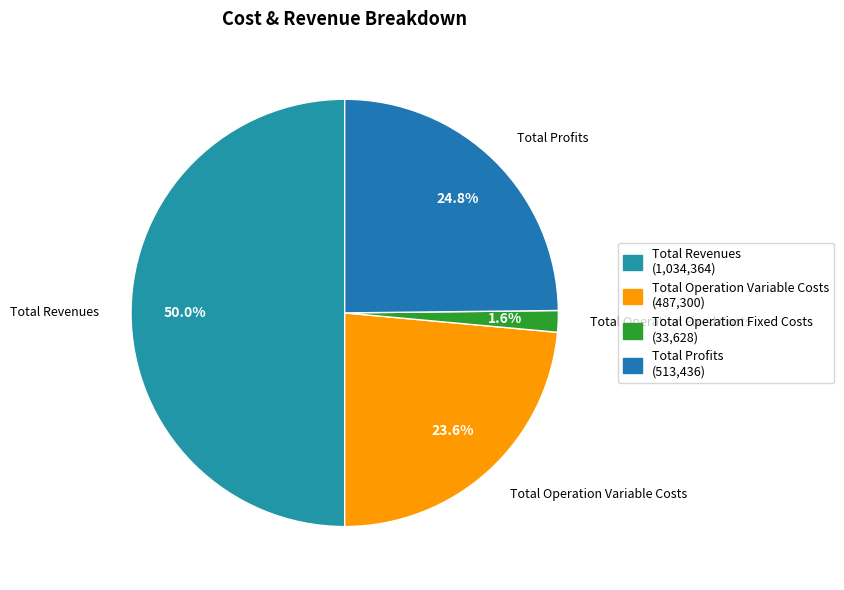

How many segments does this pie chart have?

4